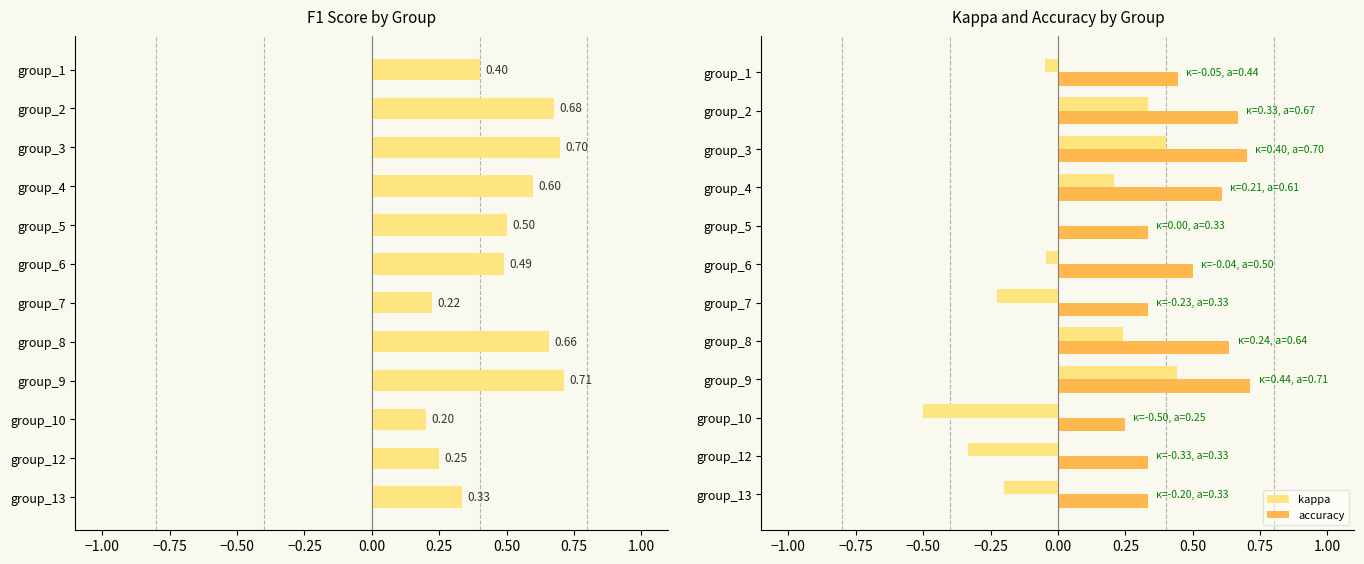

At how many categories does at least one series exceed 0?

12